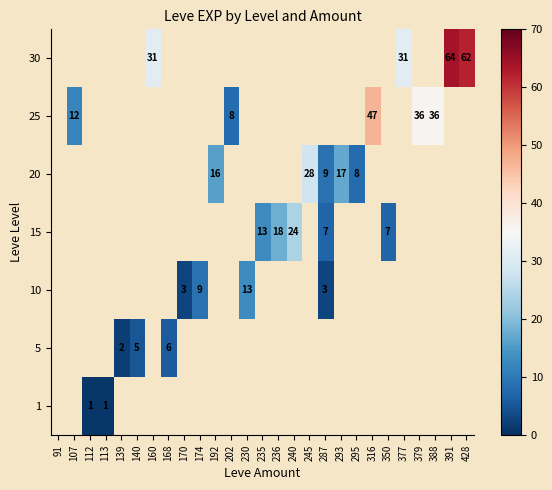

The value of 5 at 139 is 1. True or false?

False